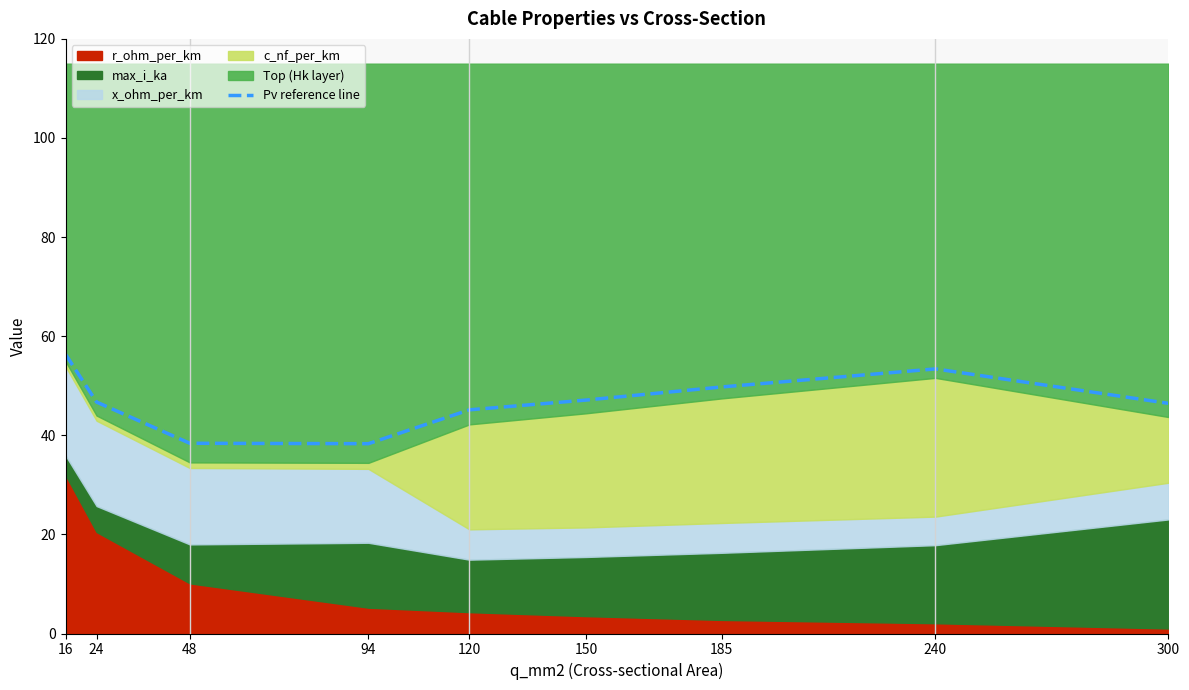

How many points are lower than both their immediate neighbors (excluding endpoints)?

1